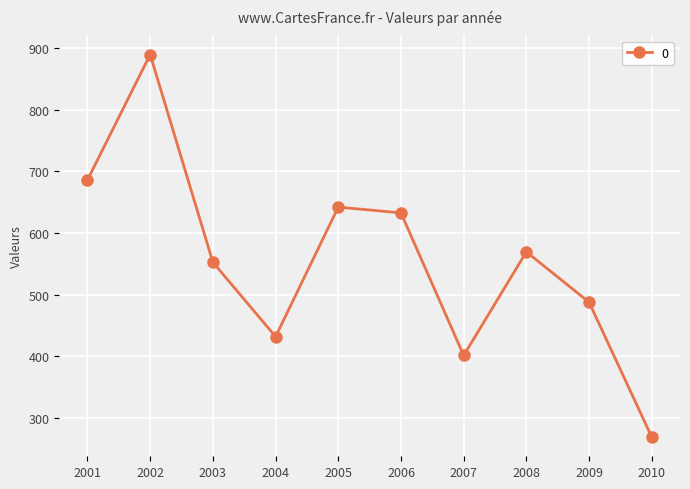

True or false: the data shows 401.7 at 2007.

True